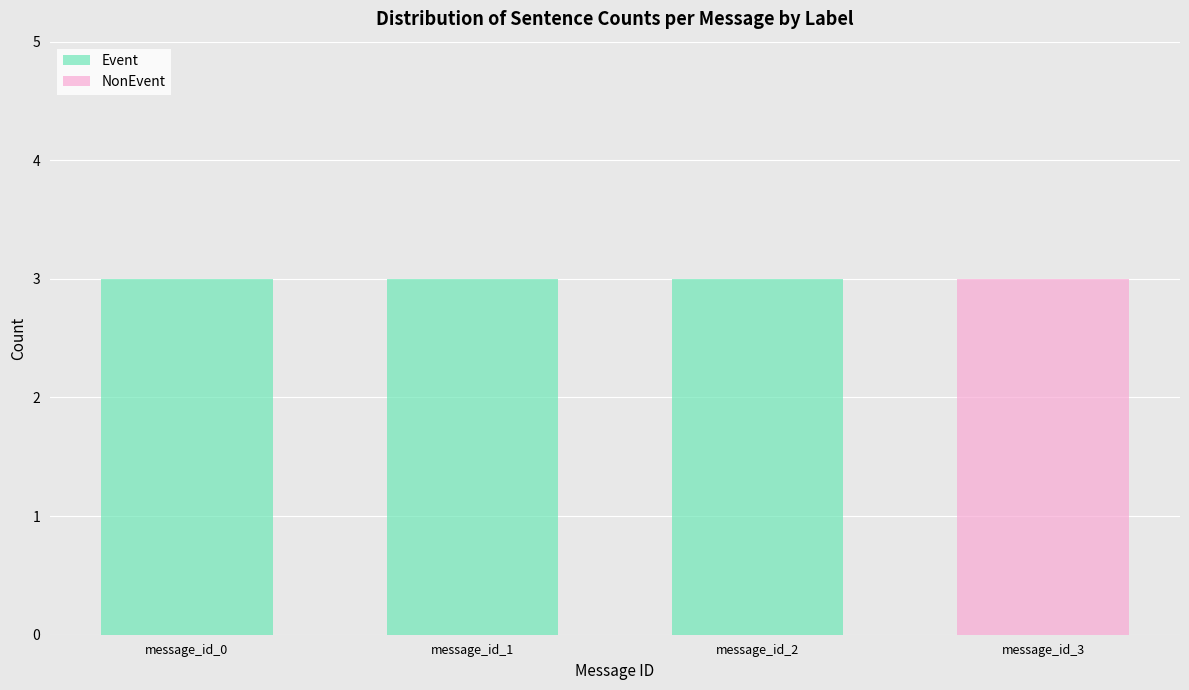

Does the chart contain stacked bars?

No